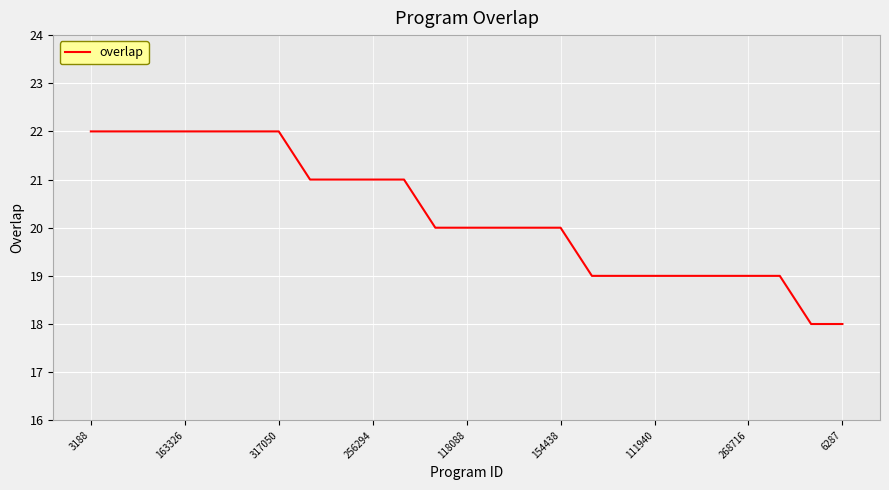

What is the maximum value shown in the chart?

22